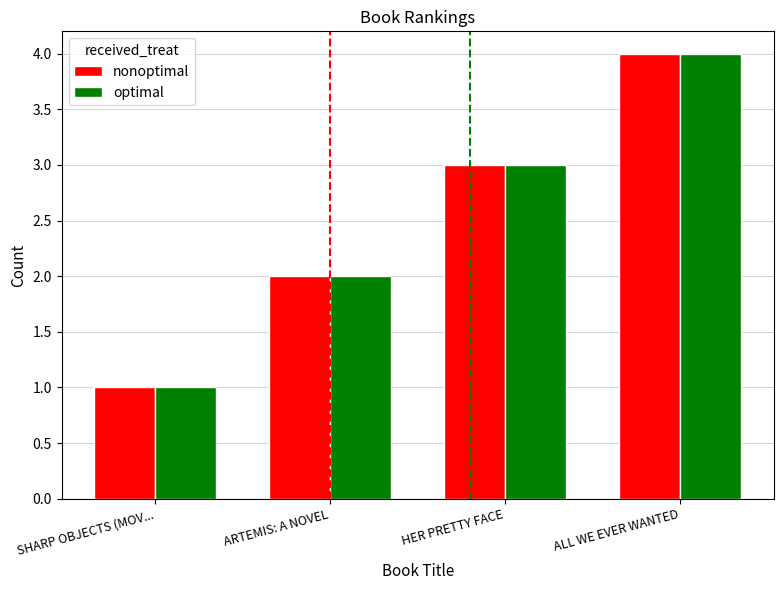

Rank the categories by optimal value from lowest to highest.

SHARP OBJECTS (MOV..., ARTEMIS: A NOVEL, HER PRETTY FACE, ALL WE EVER WANTED